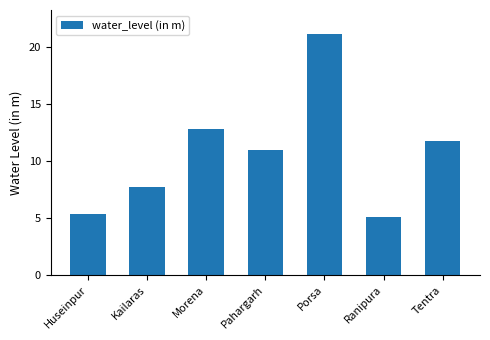

Between Tentra and Huseinpur, which is larger?

Tentra